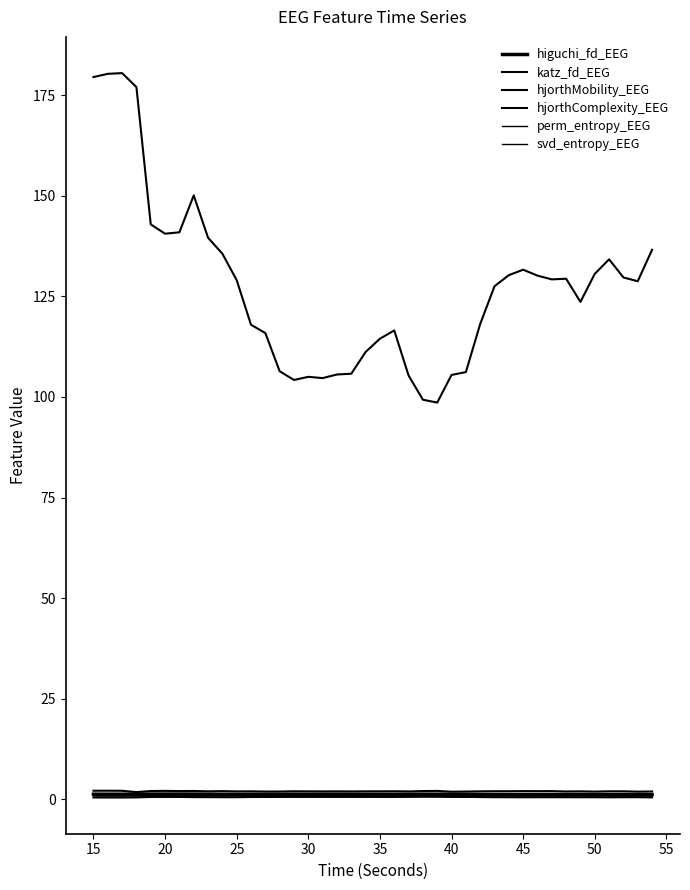

True or false: higuchi_fd_EEG and perm_entropy_EEG intersect in this chart.

False